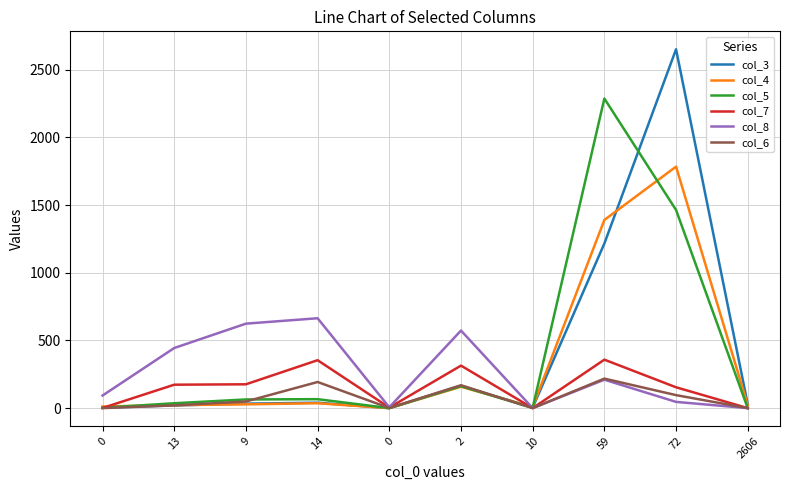

What are all the series names shown in the legend?

col_3, col_4, col_5, col_7, col_8, col_6